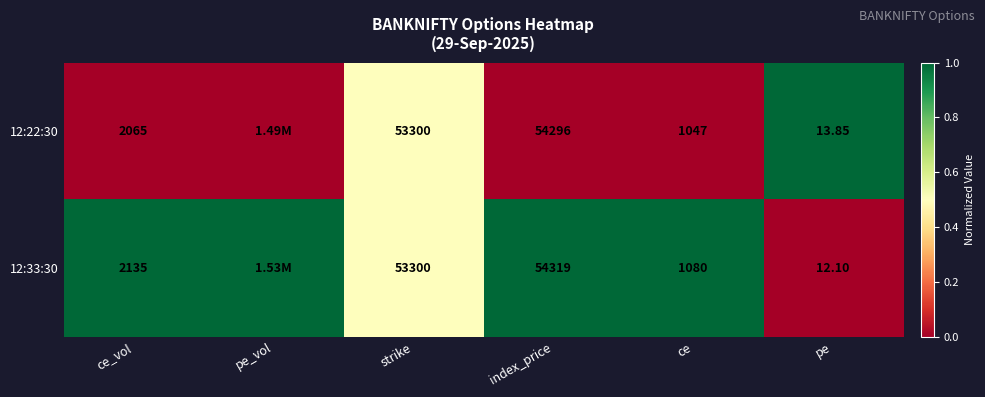

What is the difference between the highest and lowest values at ce_vol?

70.0